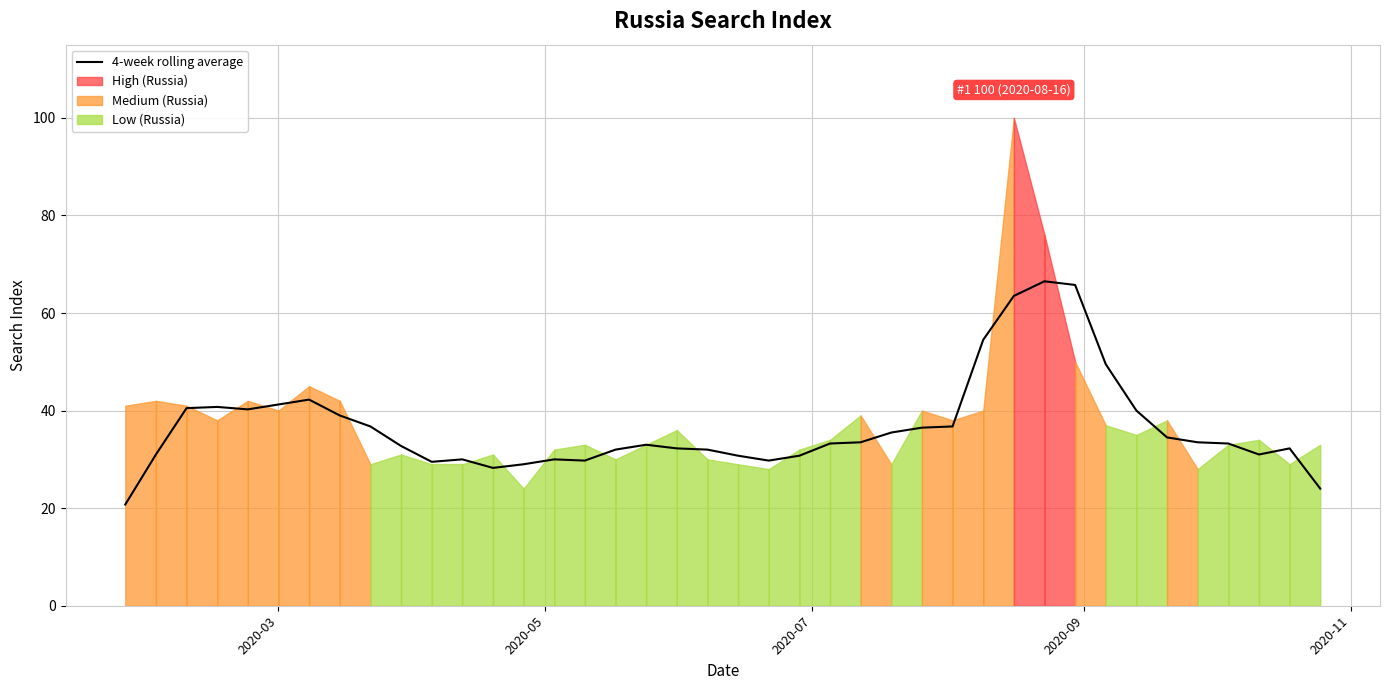

What is the average value?

36.6